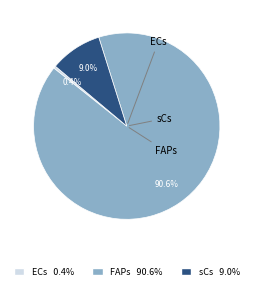

How many slices are in this pie chart?

3